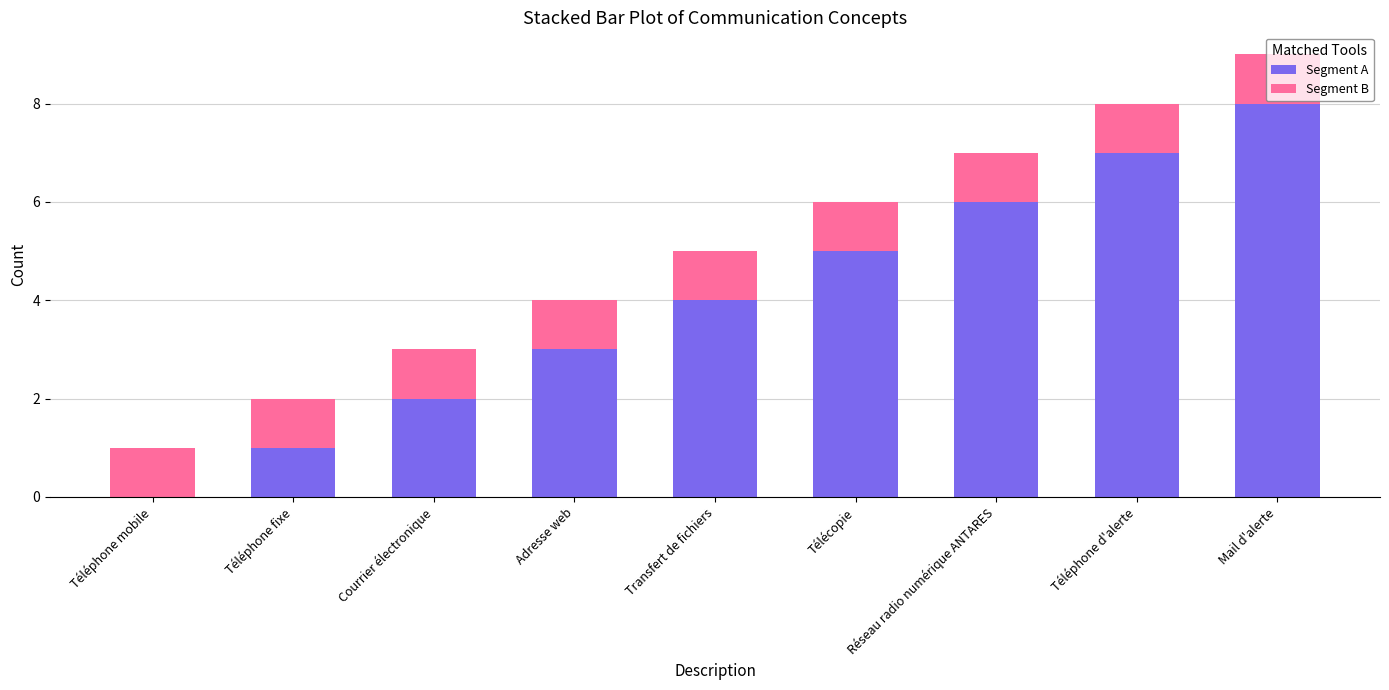

The value of Segment A at Téléphone mobile is 5. True or false?

False